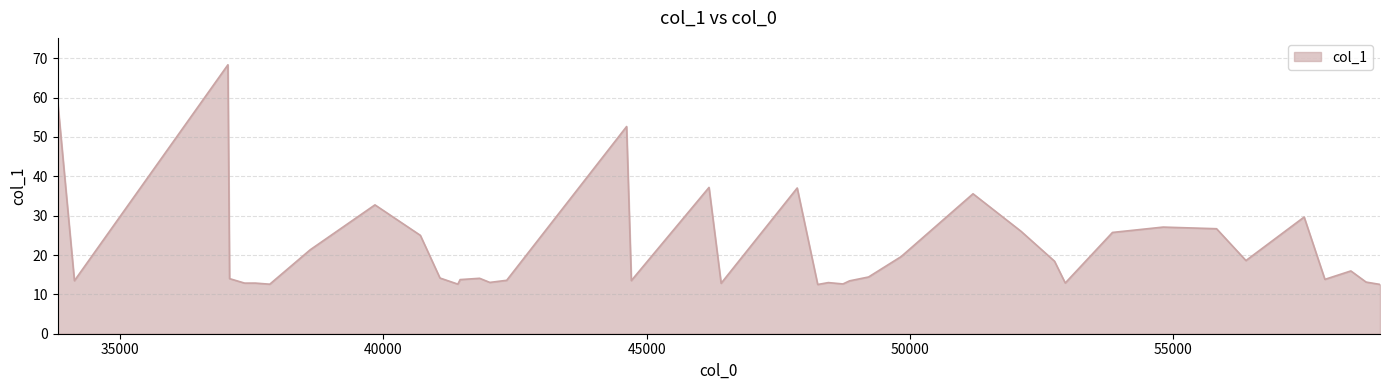

What is the difference between the maximum and minimum values?

55.8